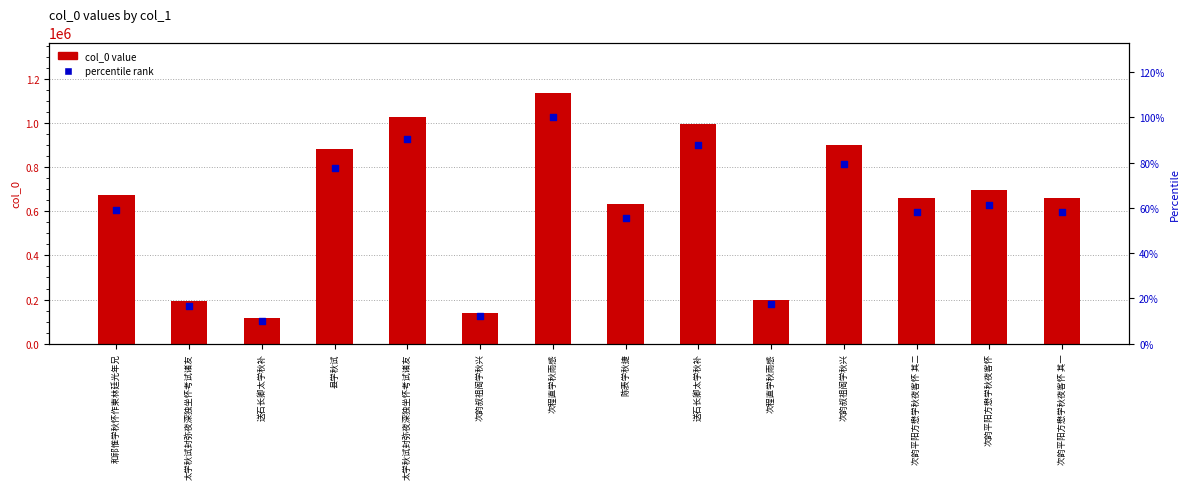

What is the total value across all series at 次程直学秋雨感?

1138189.0